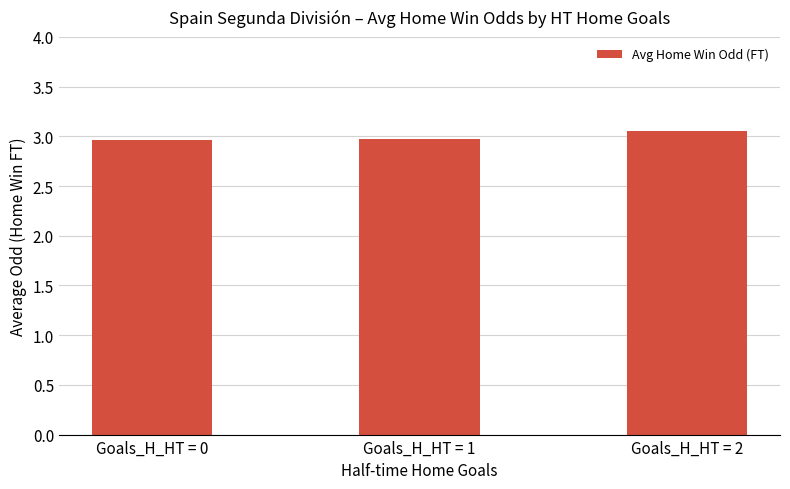

What is the value of the 2nd bar from the left?

3.0